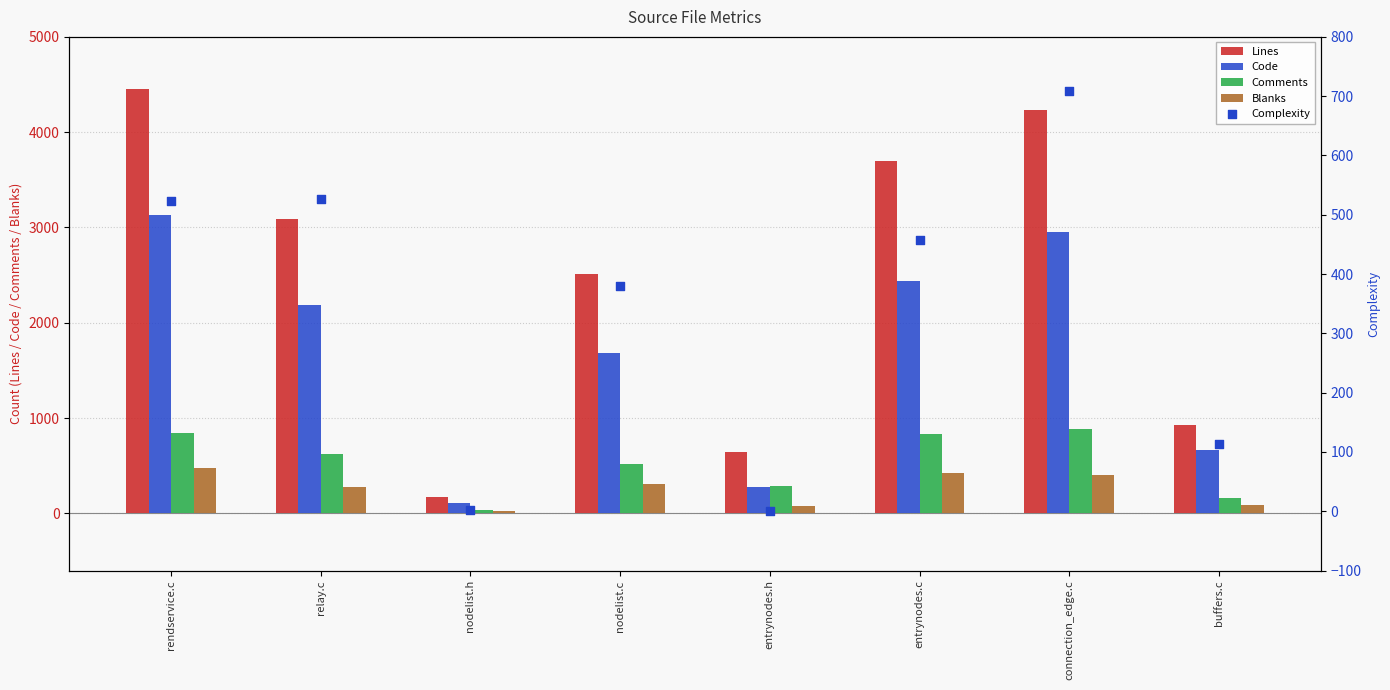

What is the total value across all series at nodelist.h?

338